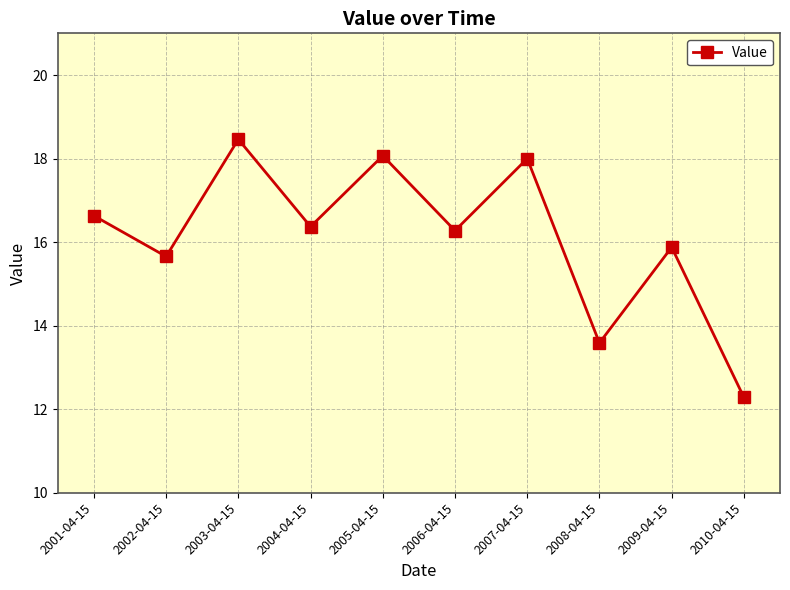

The chart shows a value of 4.0 at 2009-04-15. True or false?

False